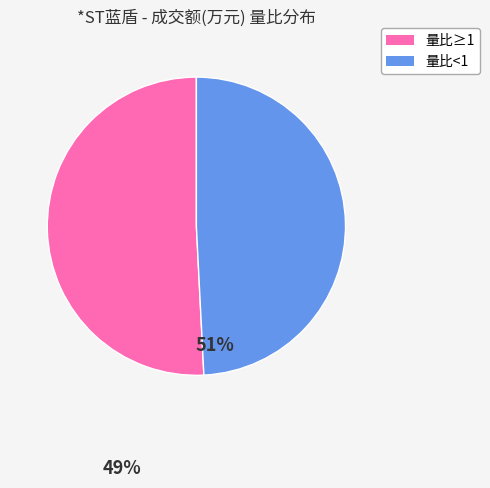

Does any single category account for the majority?

Yes